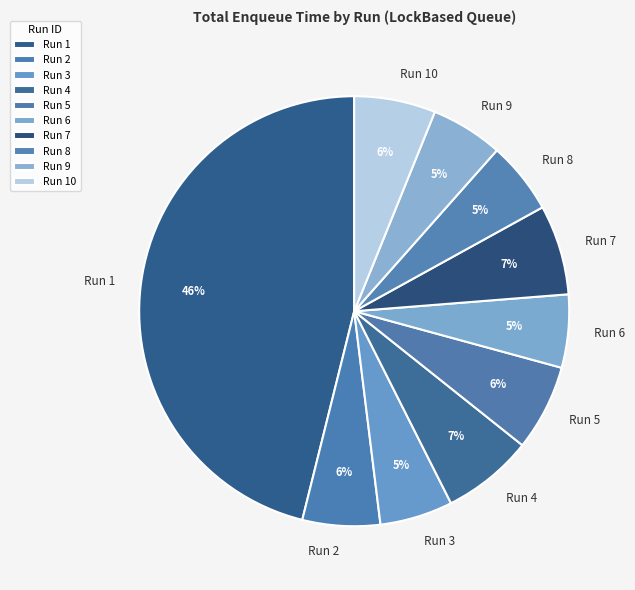

To the nearest percent, what portion does Run 8 represent?

5%